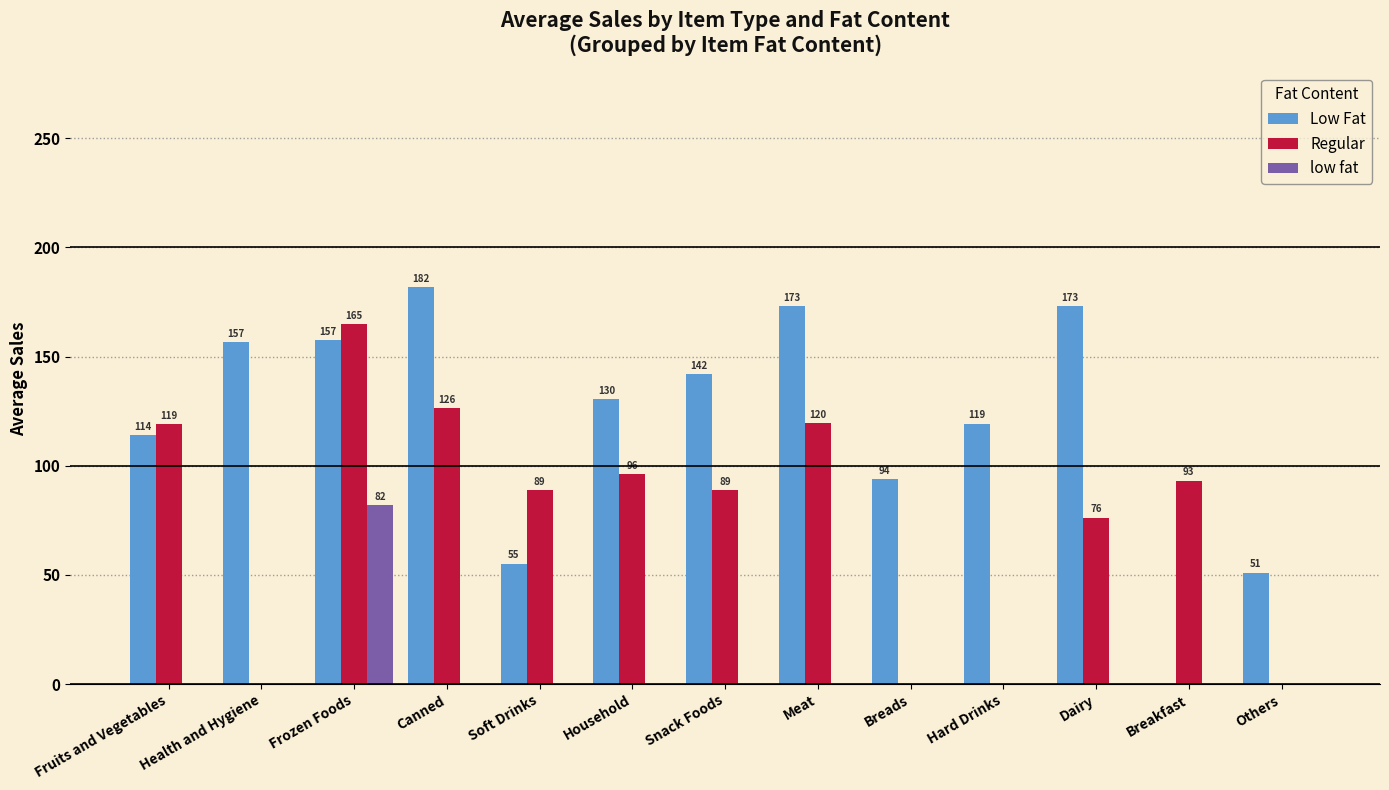

How many positive values does the low fat series have?

1